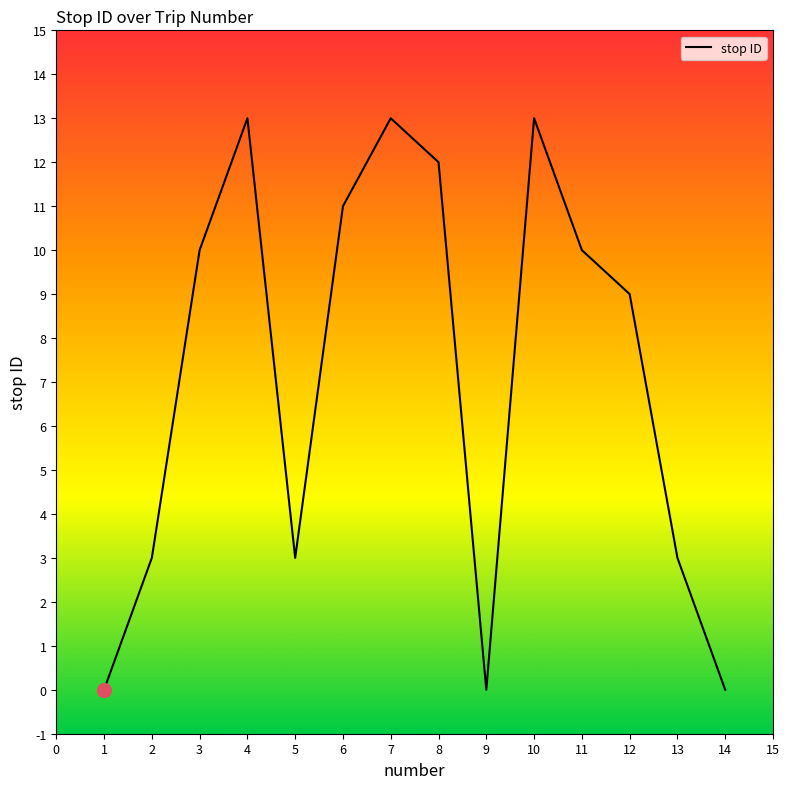

Is this an area chart (filled region under the line)?

No